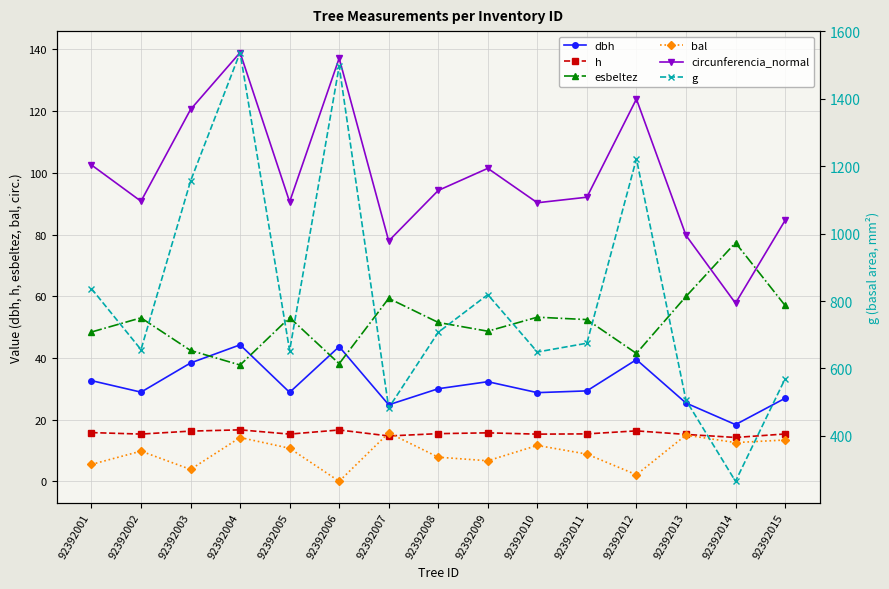

Between 92392007 and 92392009, which series saw the biggest shift?

g